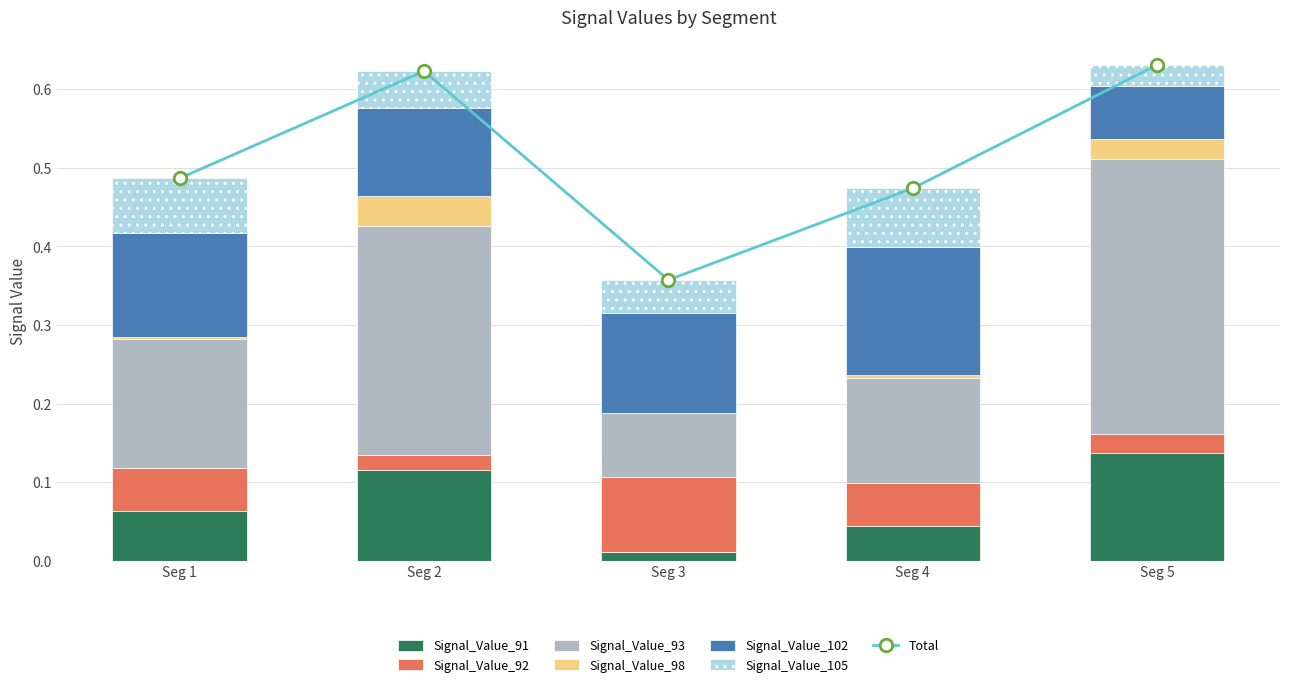

At which label is Total closest to 0?

Seg 3